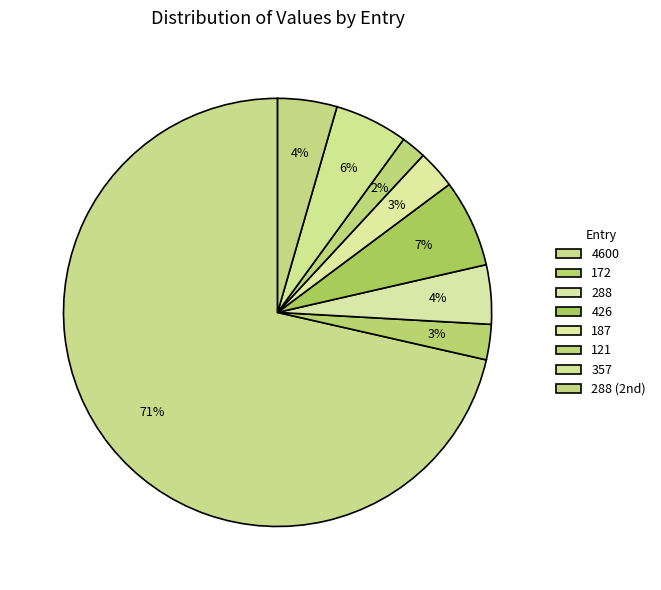

Which slice is the smallest?

121